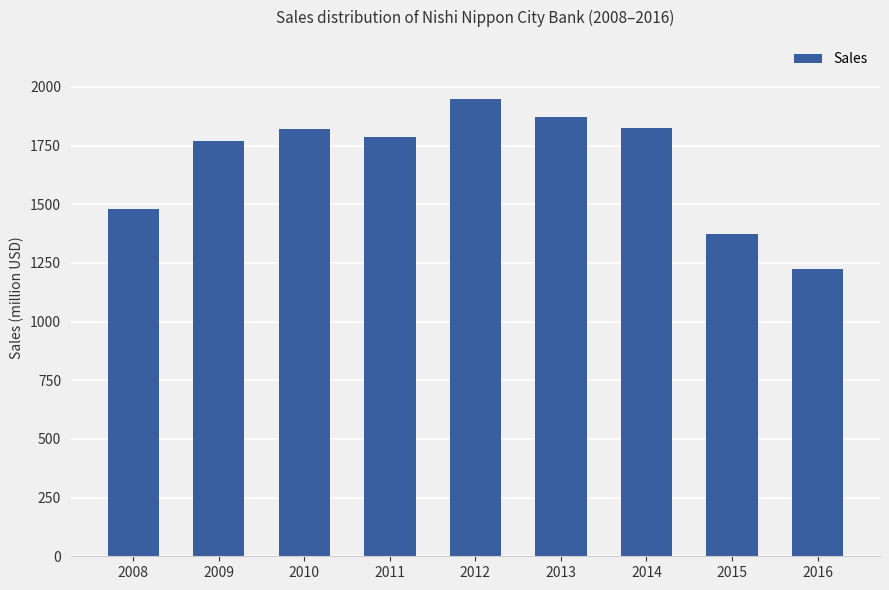

What is the value of the 7th bar from the left?

1825